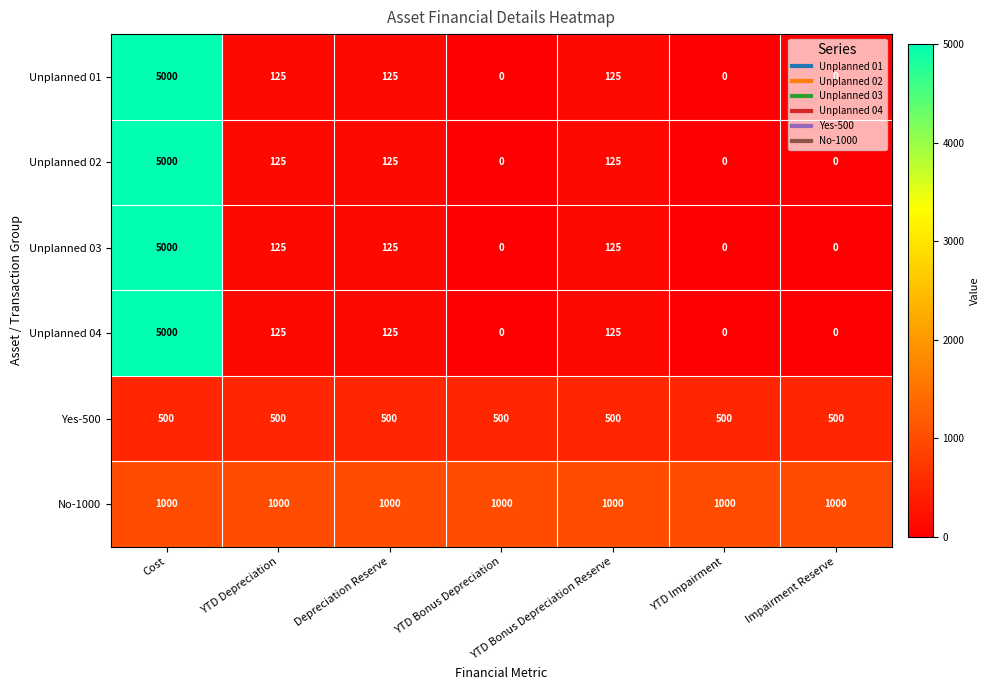

What is the average value of the Unplanned 04 series?

768